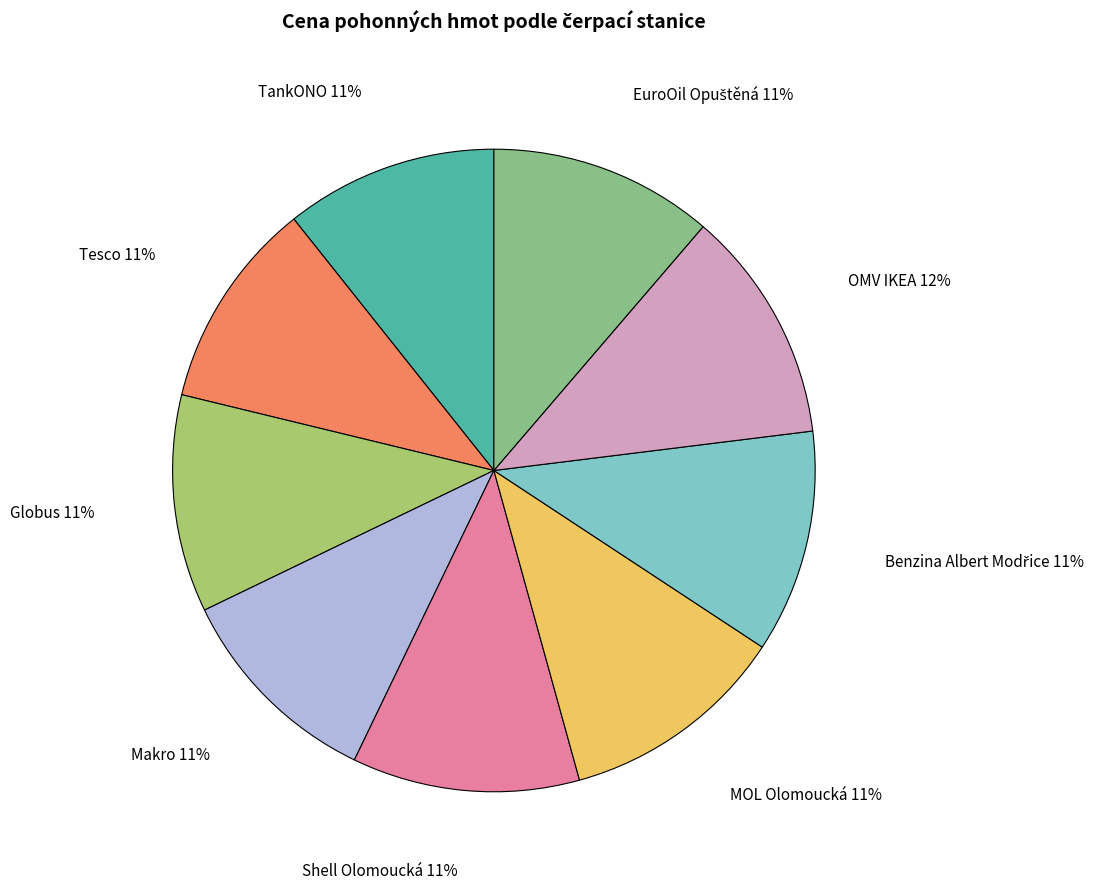

To the nearest percent, what is the average slice percentage?

11%